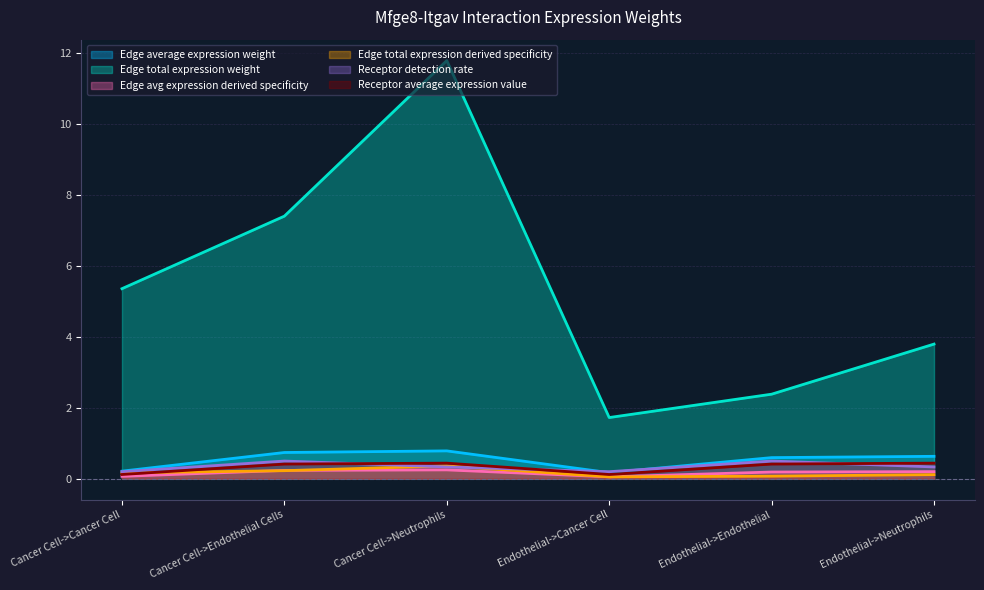

What is the label of the 1st point from the left?

Cancer Cell->Cancer Cell